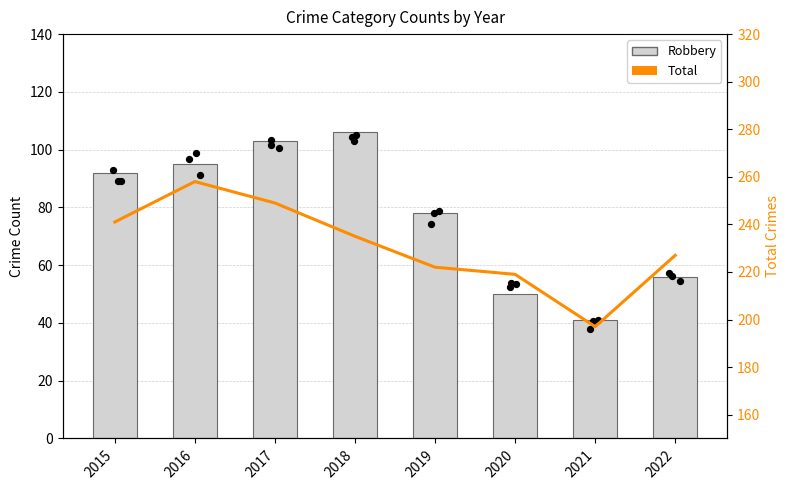

At which category is the sum across all series the highest?

2016